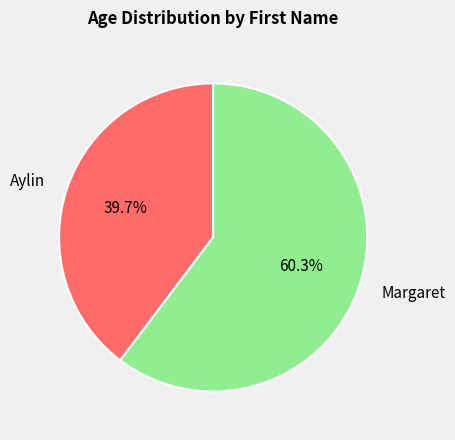

How many segments does this pie chart have?

2